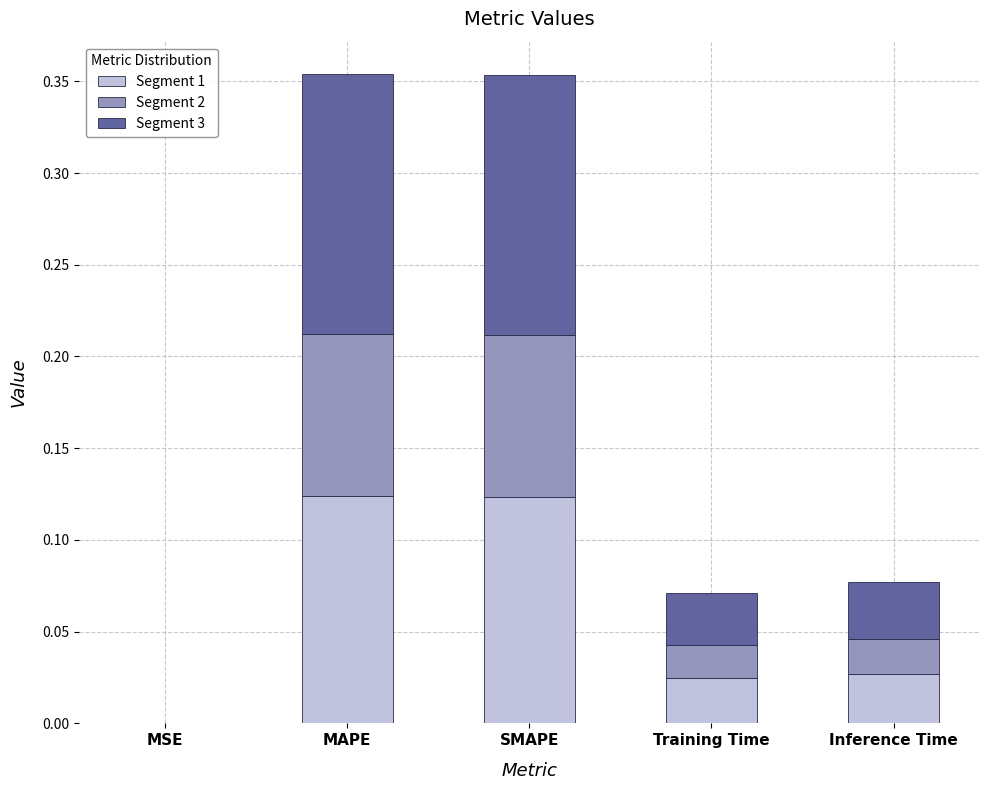

What is the total value across all series at MAPE?

0.4